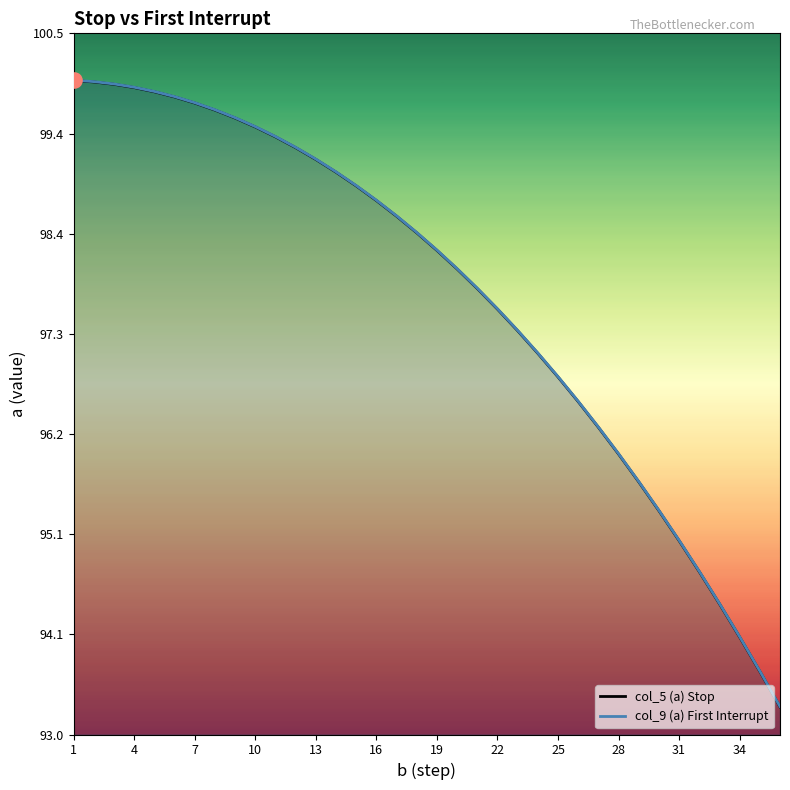

Is it true that col_5 (a) Stop equals 98.7 at 16?

True